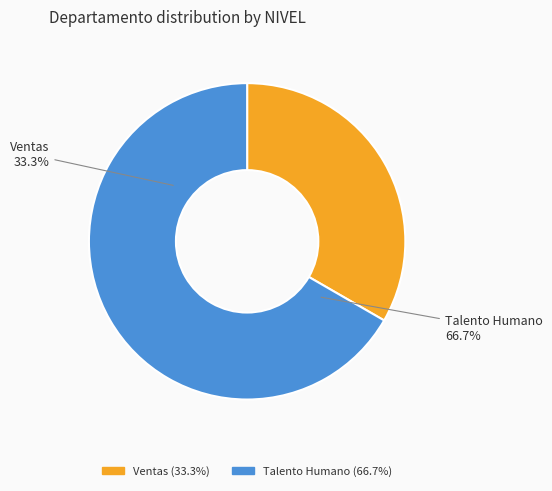

What is the ratio of the value at Ventas to the value at Talento Humano?

0.5